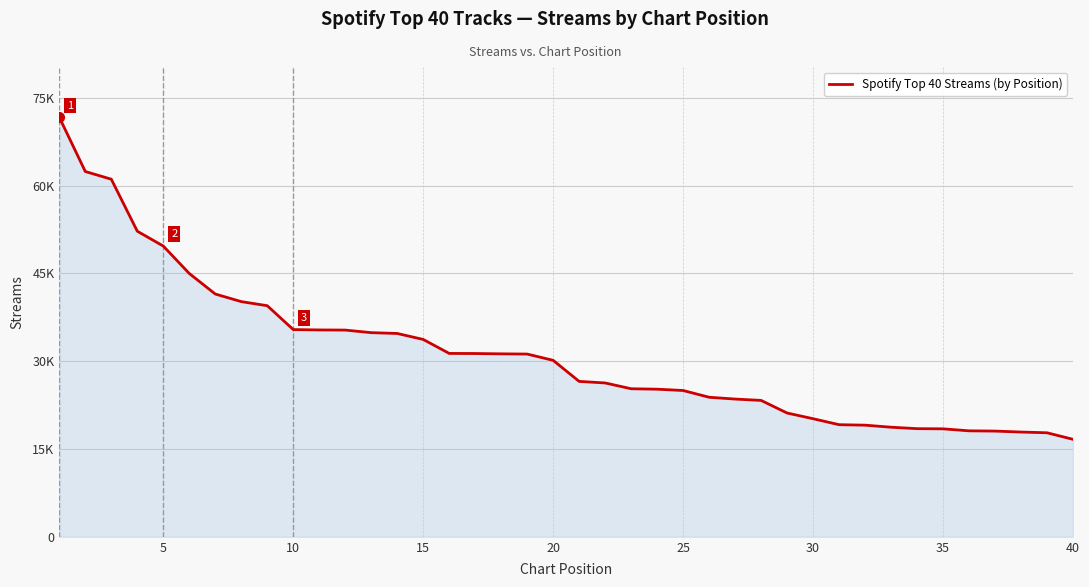

Does the chart display data point markers on the line(s)?

No